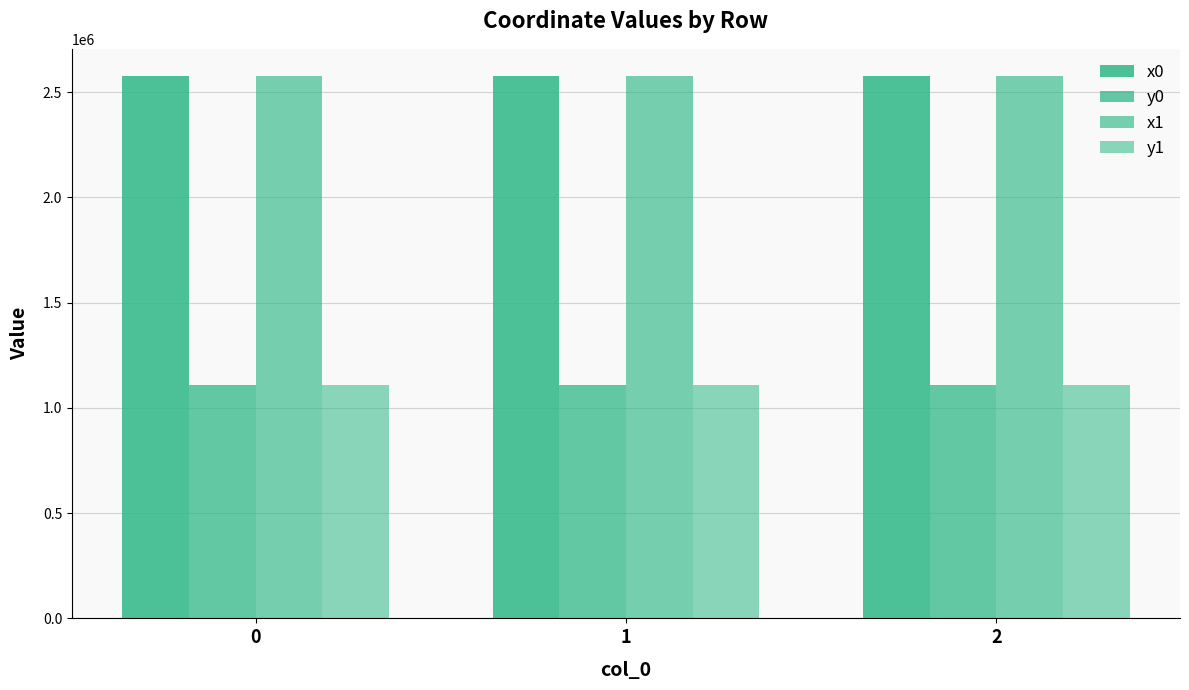

What is the total value across all series at 2?

7372895.5